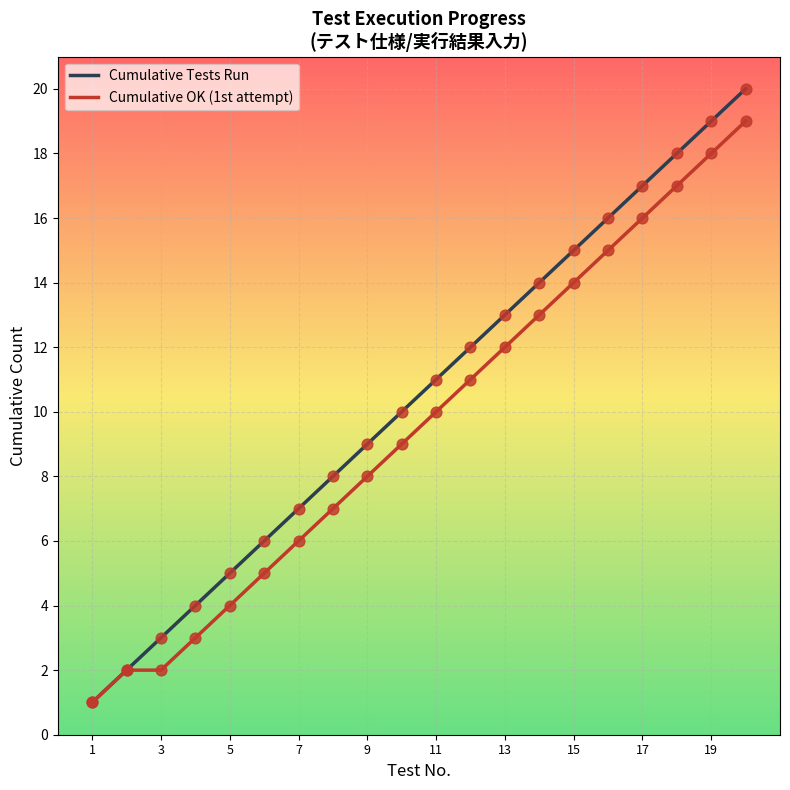

Which series has the largest range (max minus min)?

Cumulative Tests Run